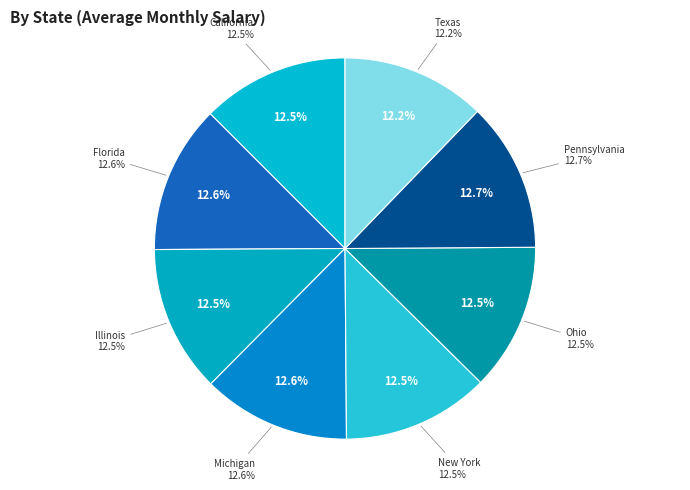

To the nearest percent, what portion does Texas represent?

12%